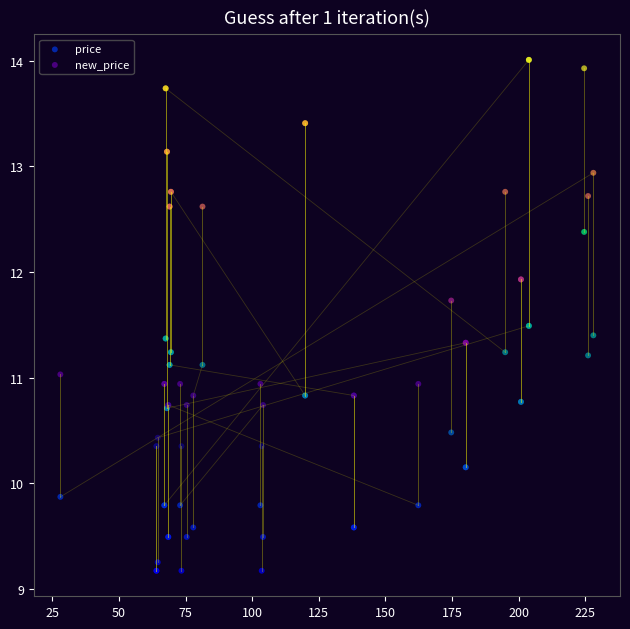

What are all the series names shown in the legend?

price, new_price